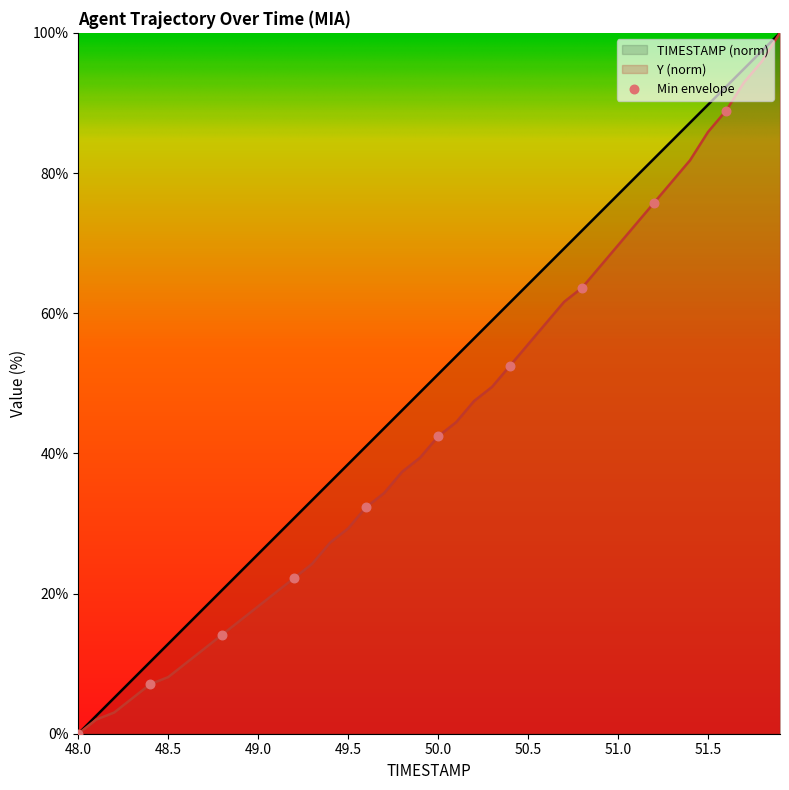

At which category is the sum across all series the highest?

51.9